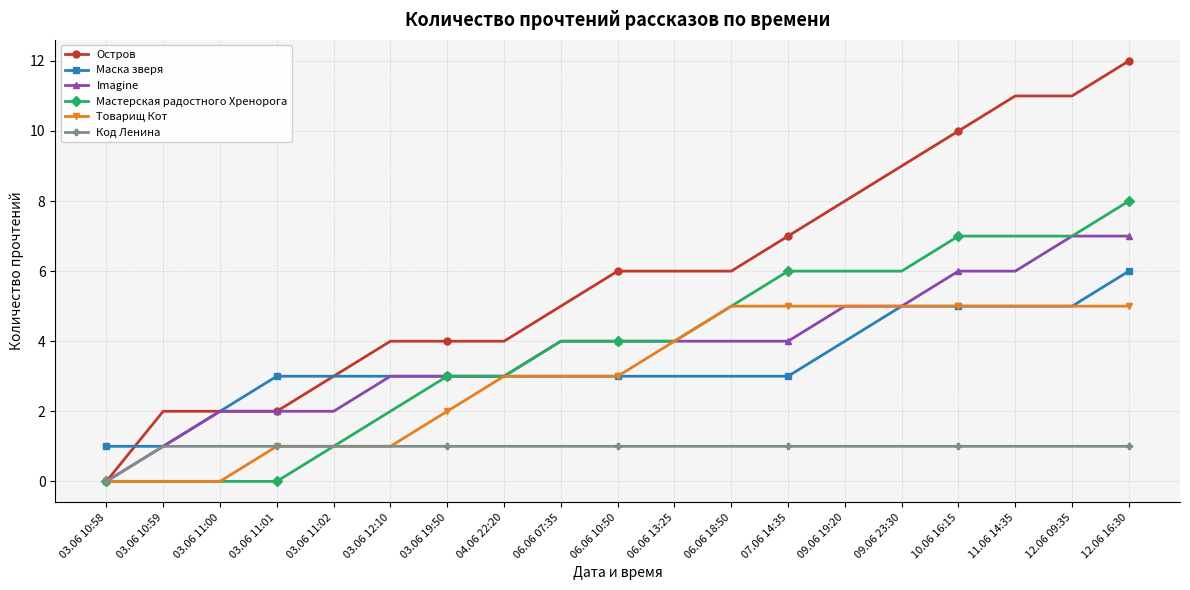

At which label does Маска зверя reach its peak?

12.06 16:30